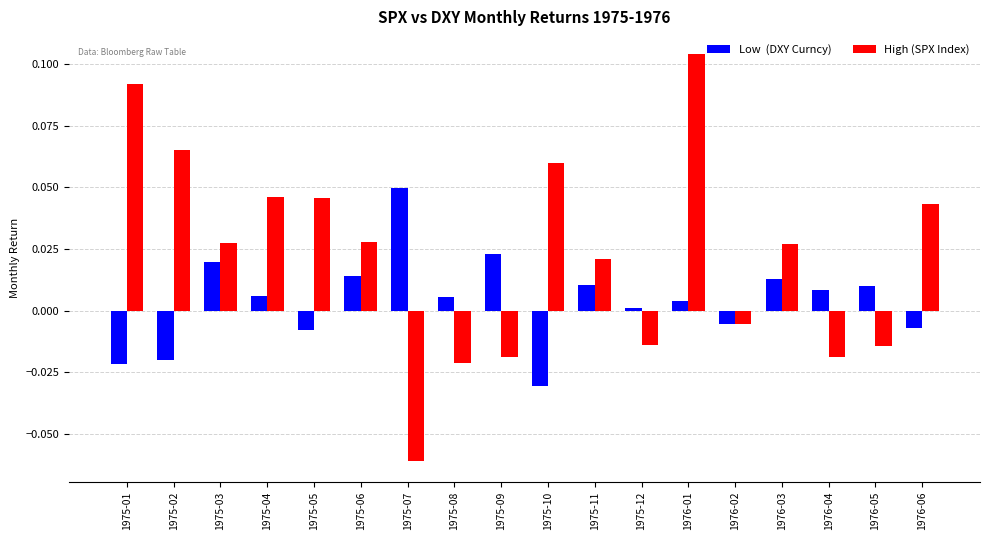

What is the label of the 12th bar from the right?

1975-07